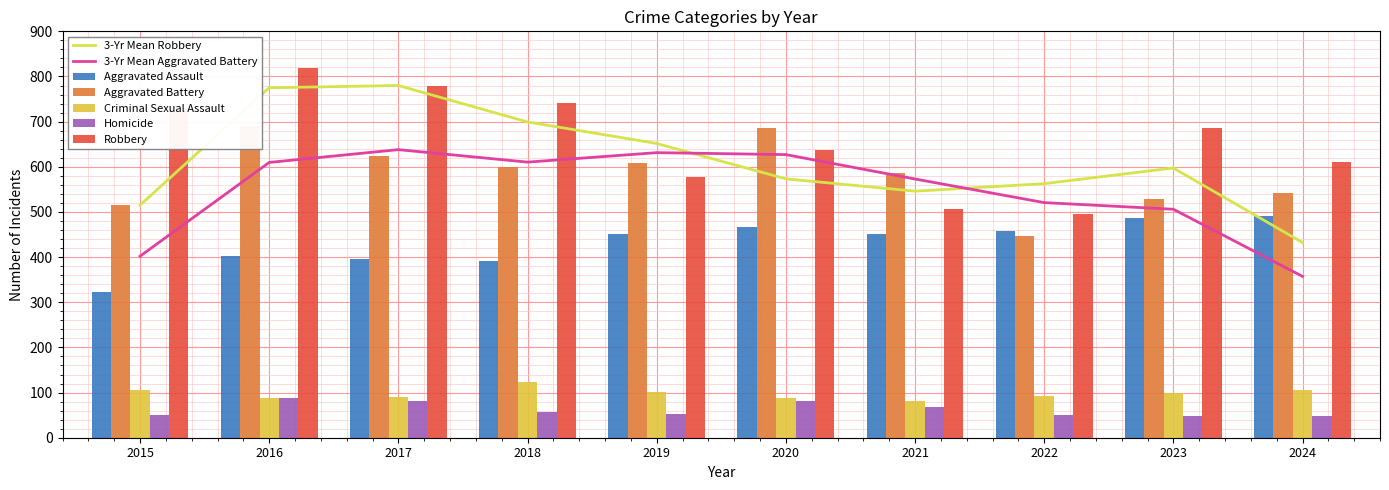

Reading right to left, list all the values displayed in this chart.

Aggravated Assault: 2024=492	2023=486	2022=458	2021=452	2020=466	2019=452	2018=392	2017=396	2016=402	2015=323
Aggravated Battery: 2024=543	2023=529	2022=446	2021=587	2020=686	2019=608	2018=600	2017=623	2016=691	2015=515
Criminal Sexual Assault: 2024=106	2023=98	2022=93	2021=81	2020=89	2019=102	2018=123	2017=91	2016=87	2015=105
Homicide: 2024=48	2023=48	2022=50	2021=69	2020=81	2019=53	2018=56	2017=82	2016=87	2015=50
Robbery: 2024=610	2023=687	2022=495	2021=506	2020=637	2019=577	2018=741	2017=780	2016=819	2015=726